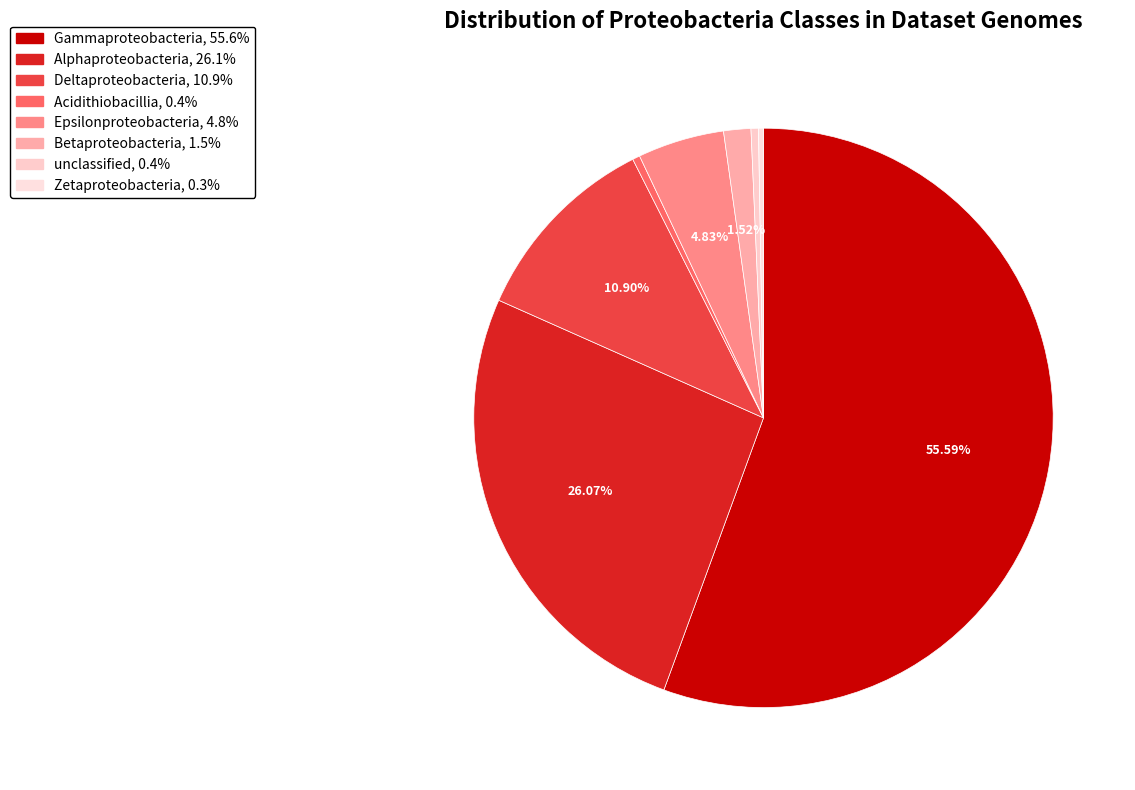

Between Acidithiobacillia and Deltaproteobacteria, which is larger?

Deltaproteobacteria